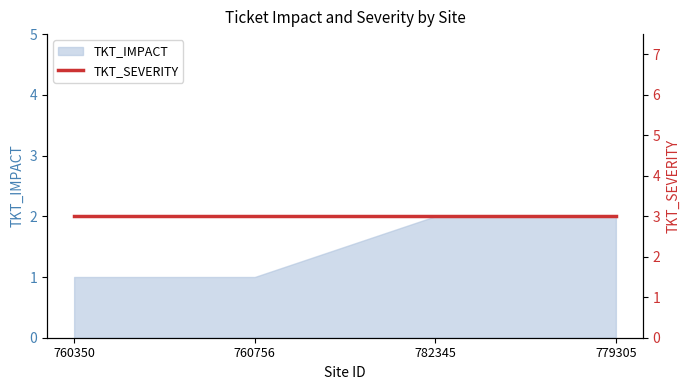

What is the smallest value displayed?

1